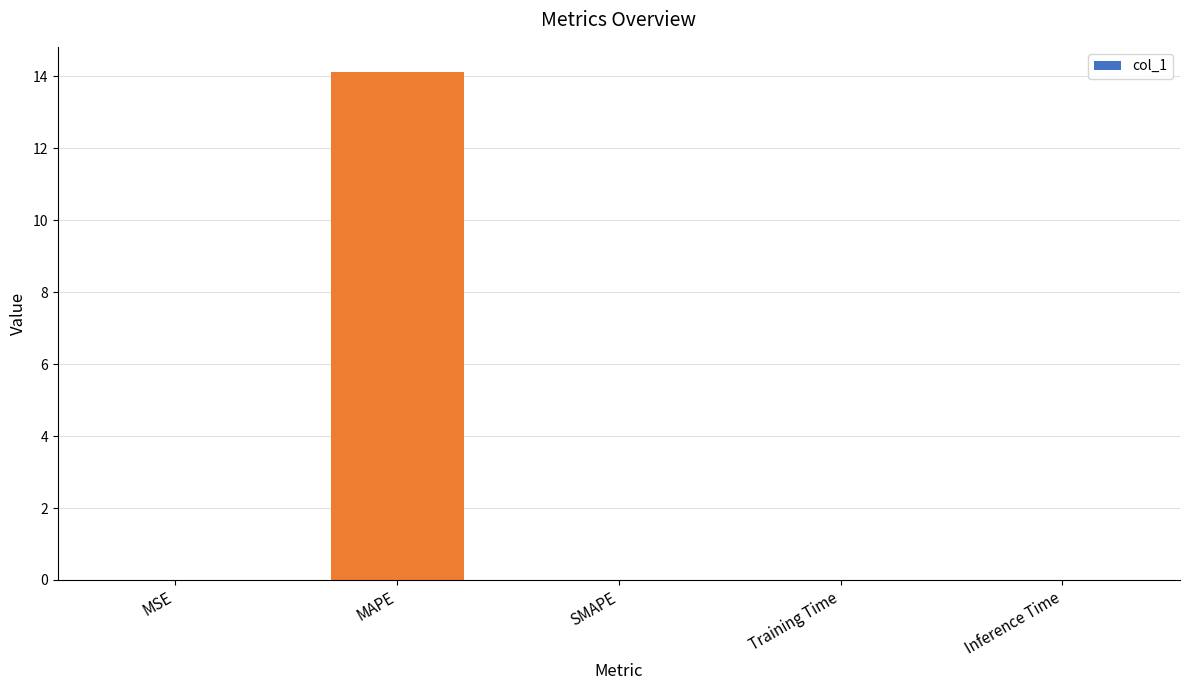

The chart shows a value of 0.0 at Training Time. True or false?

True